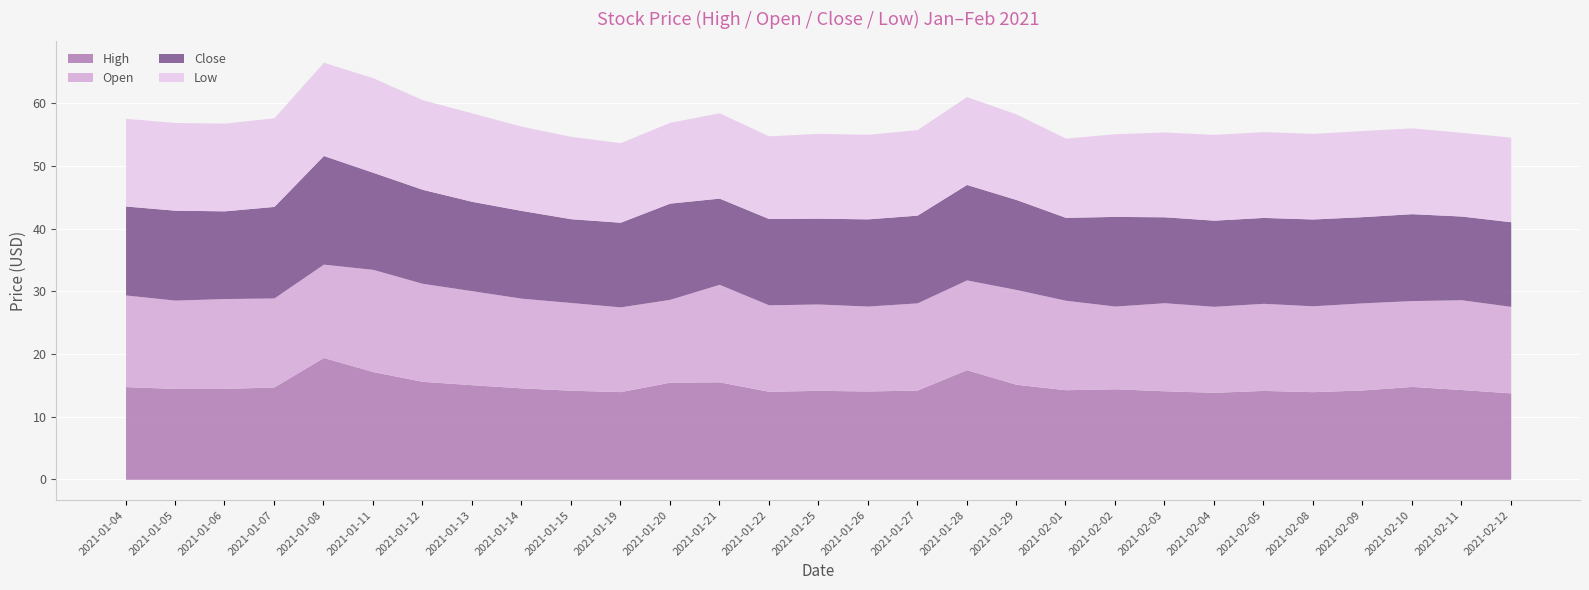

What is the sum of all Open values?

412.8